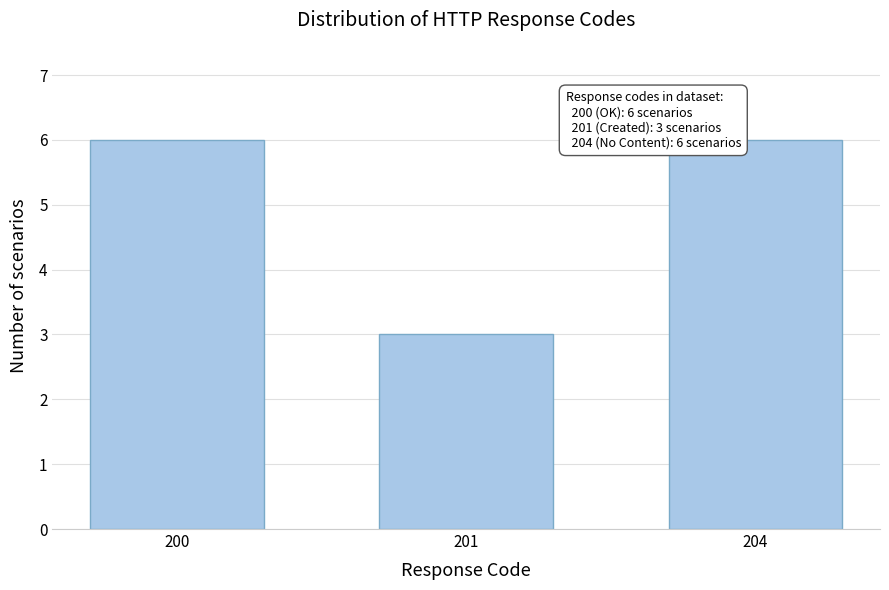

Reading right to left, transcribe all the data shown in this chart.

6	3	6